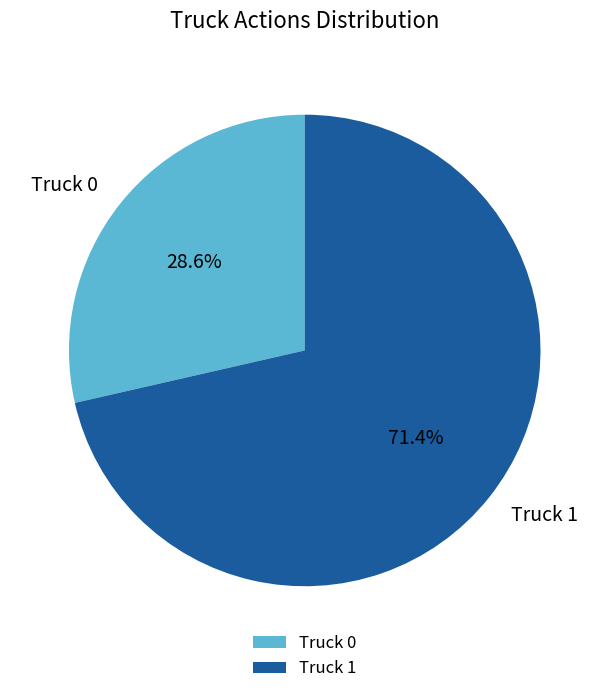

Is Truck 0 the majority of the pie?

No